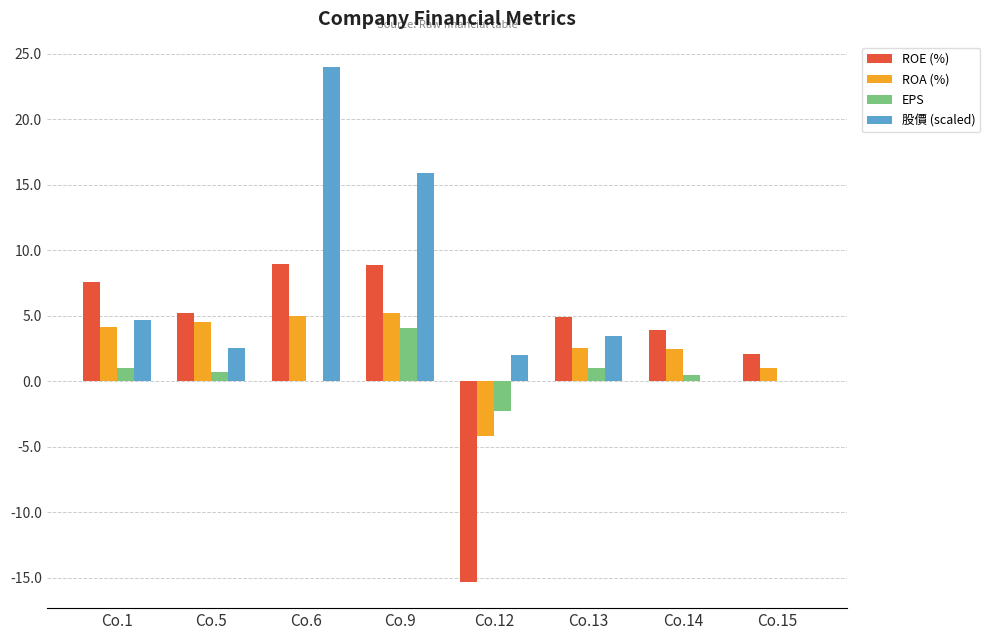

The value of EPS at Co.5 is 0.7. True or false?

True